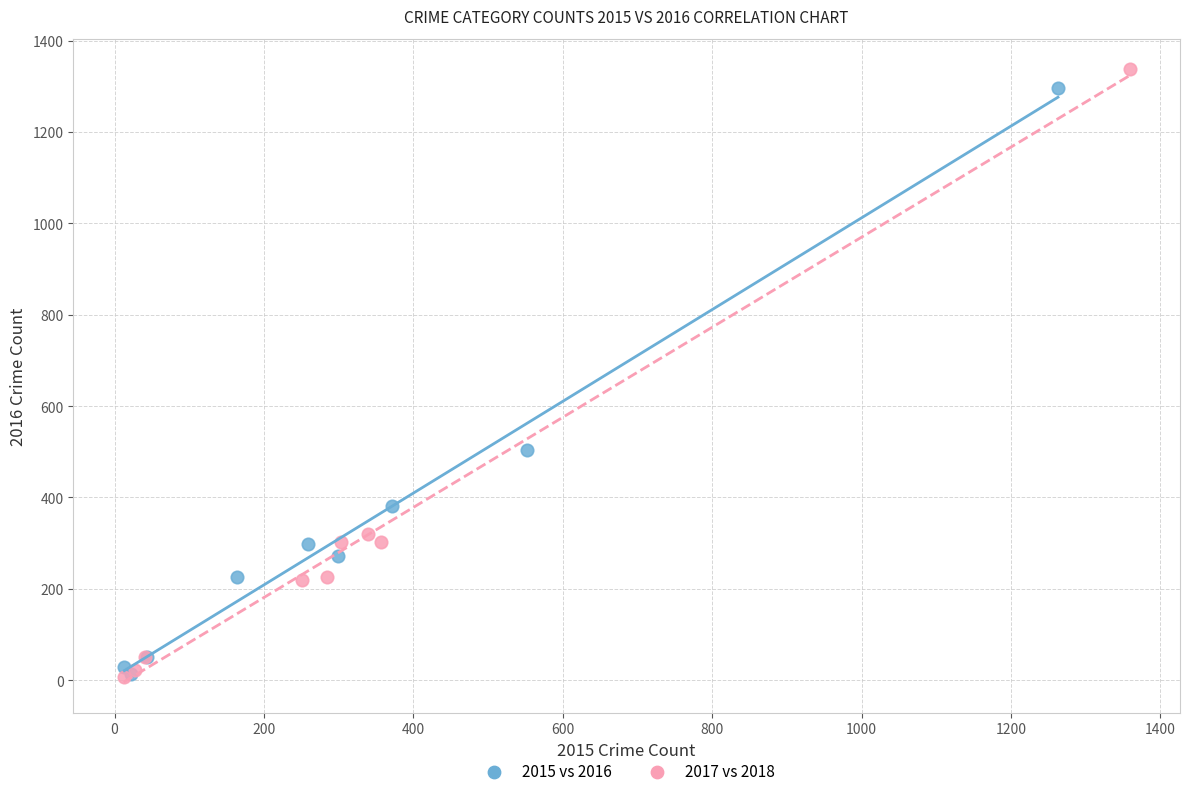

What are all the series names shown in the legend?

2015 vs 2016, 2017 vs 2018